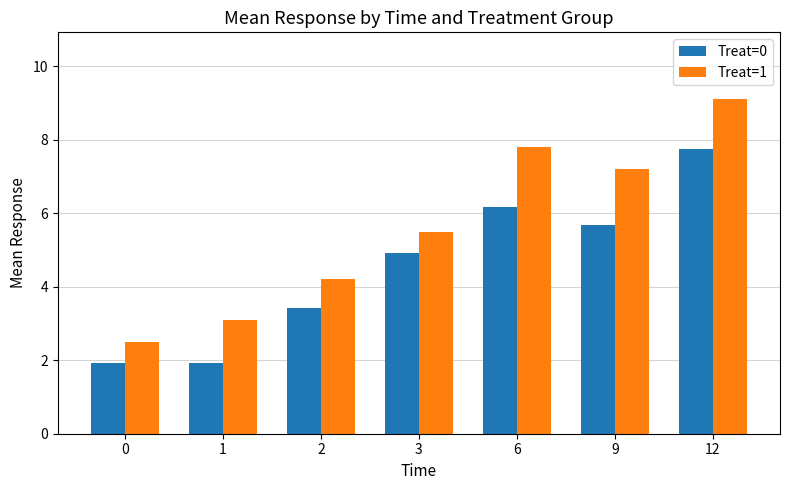

At which label does Treat=0 first exceed 4?

3